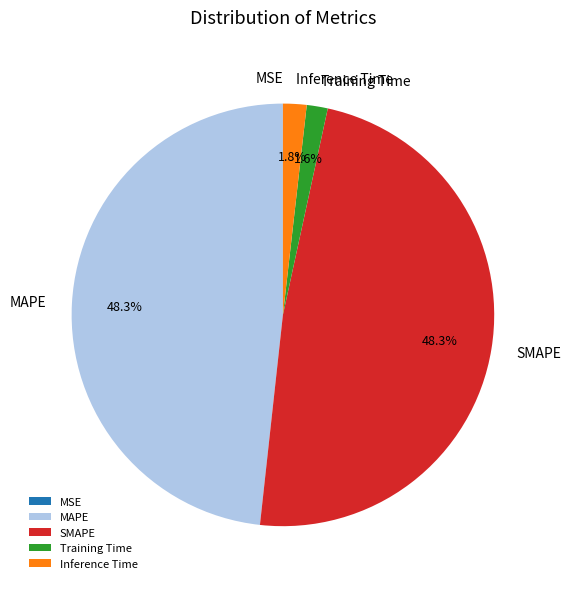

What percentage is NOT represented by MAPE?

51.7%